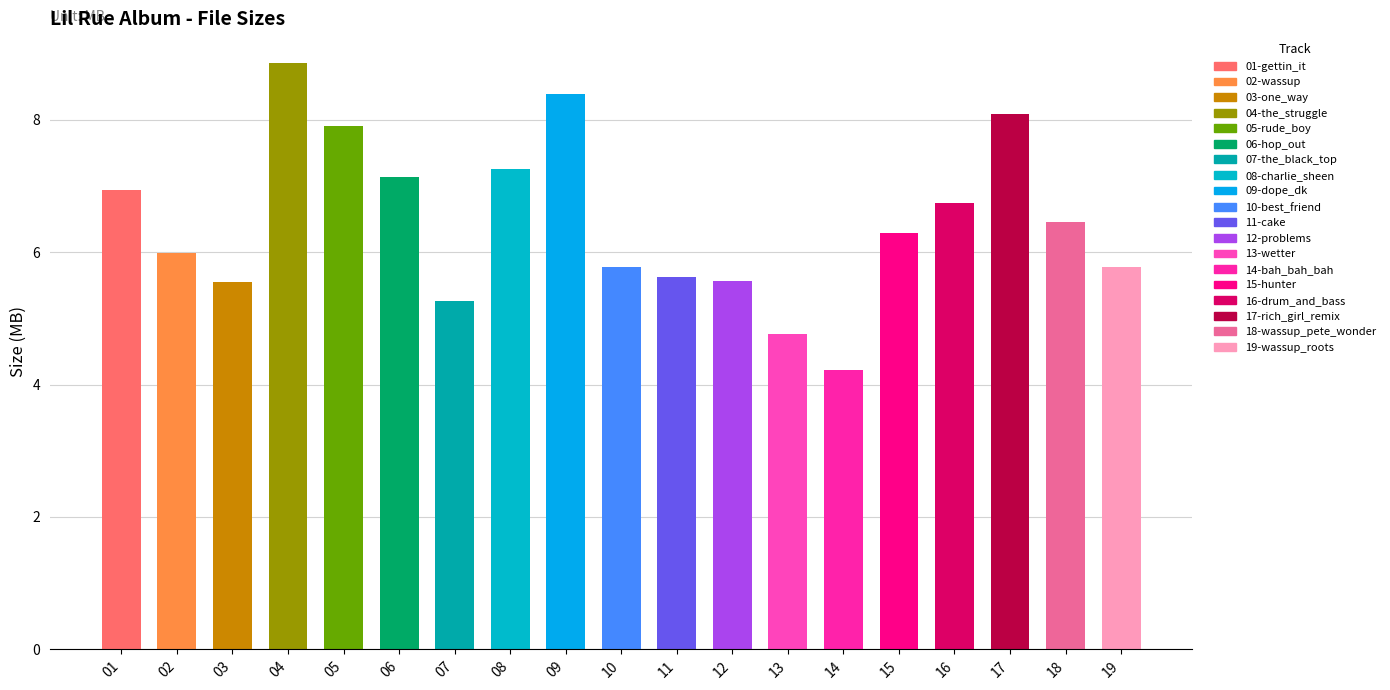

What is the ratio of the value at 11 to the value at 16?

0.8